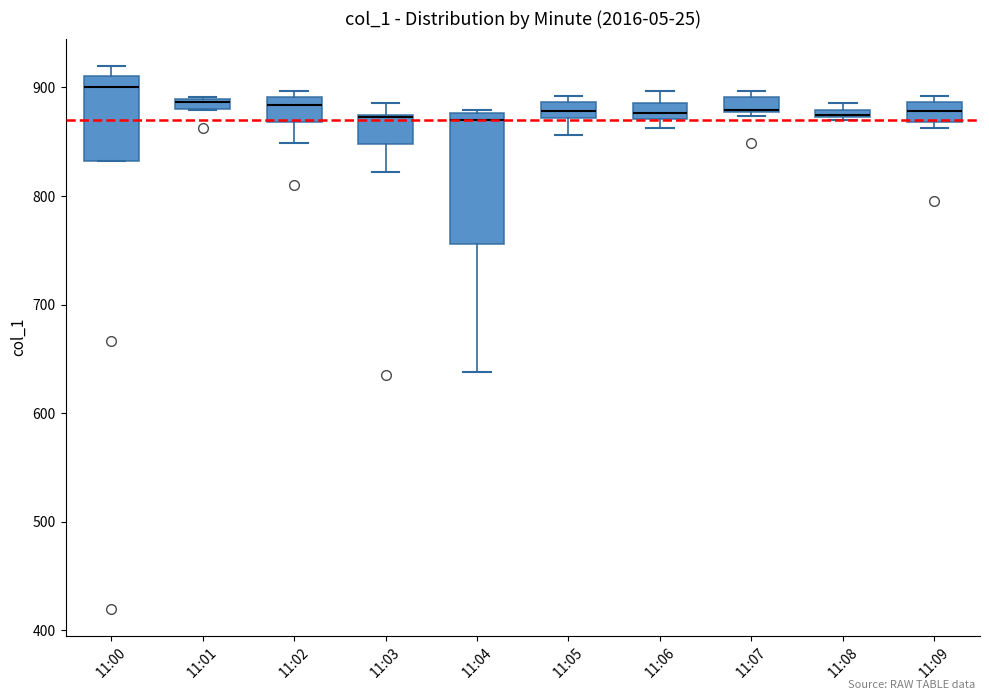

Comparing the boxes themselves (not the whiskers), which one is the tallest?

11:04